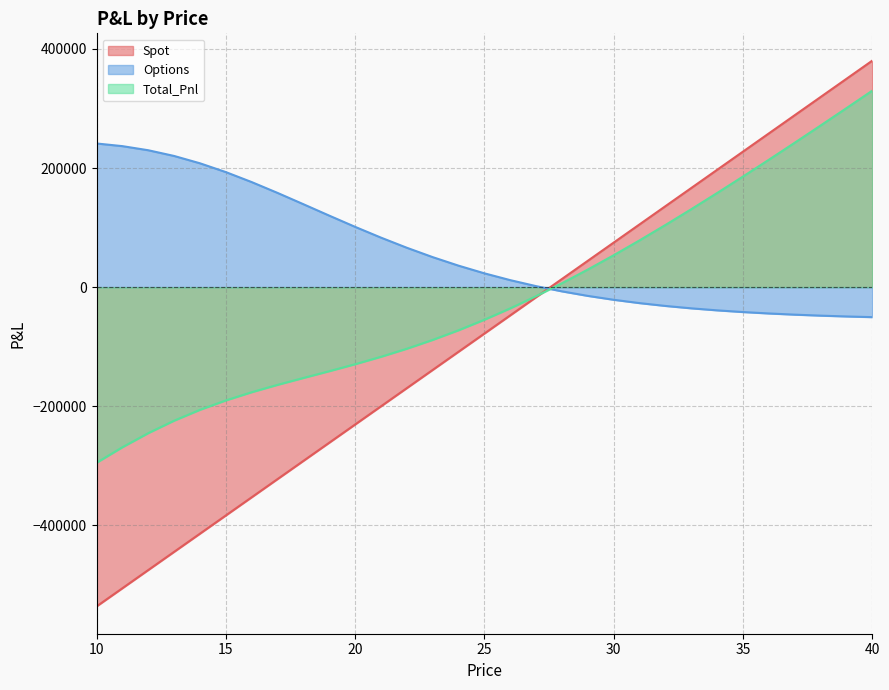

How many data points in Total_Pnl are above -54736?

15